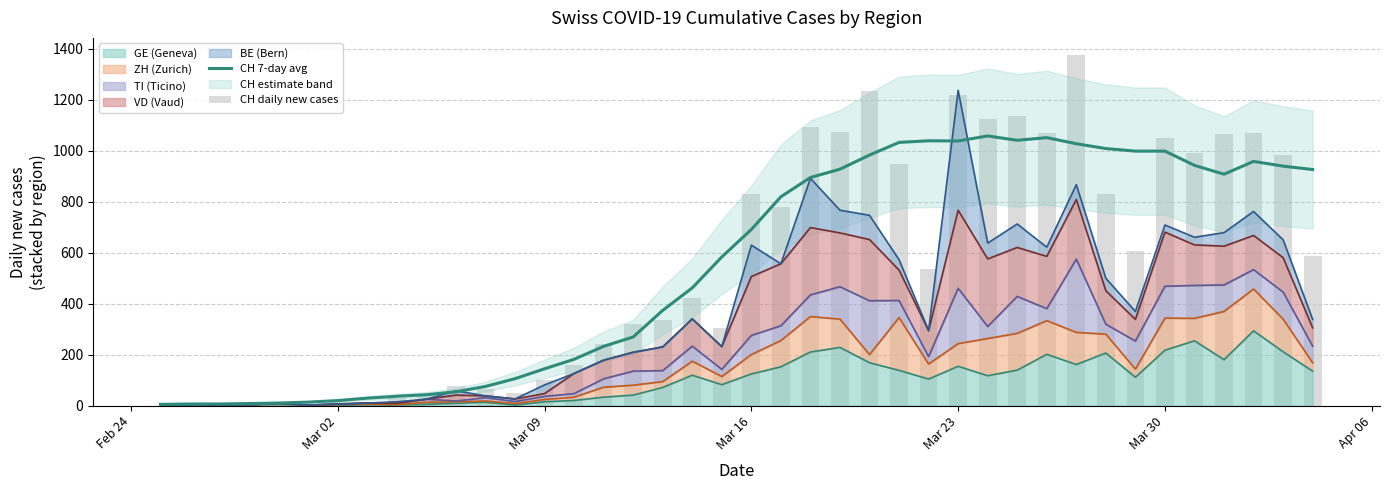

What is the maximum value shown in the chart?

1373.0